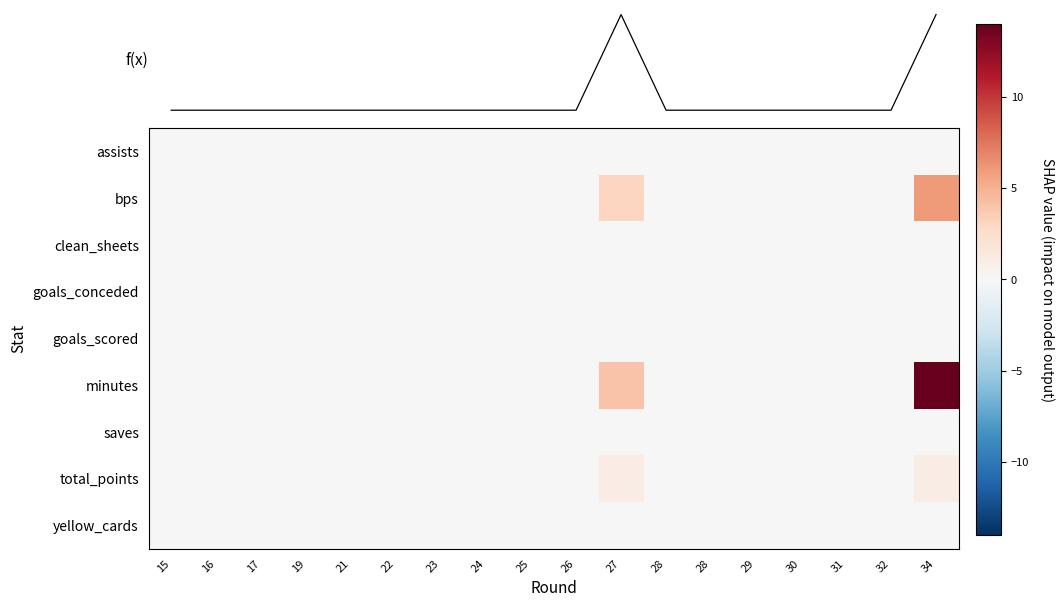

Between 23 and 25, which series saw the biggest shift?

f(x)